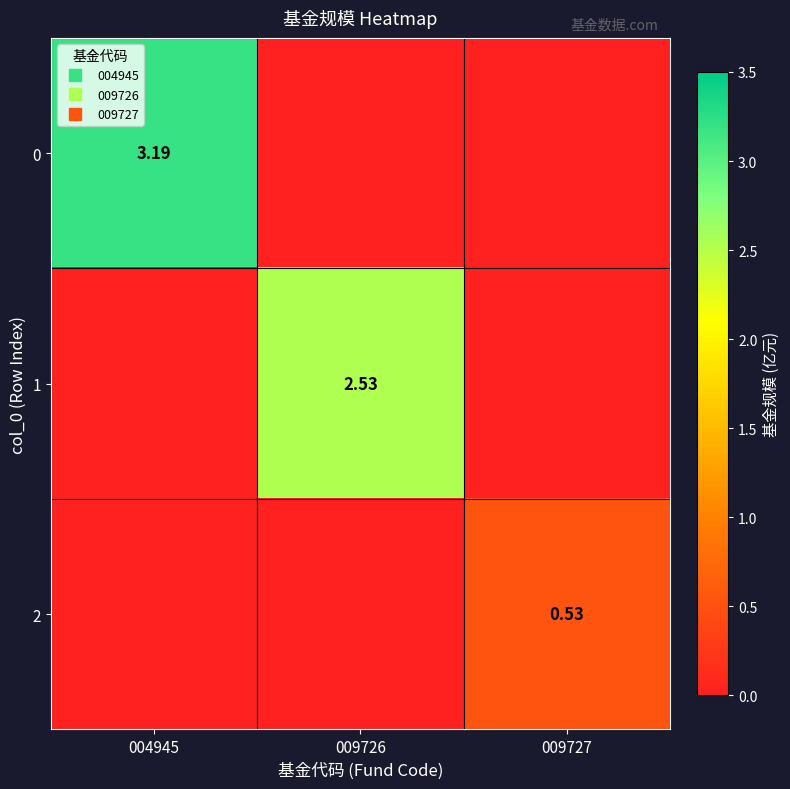

What is the sum of the 2 values at 009727 and 004945?

0.5